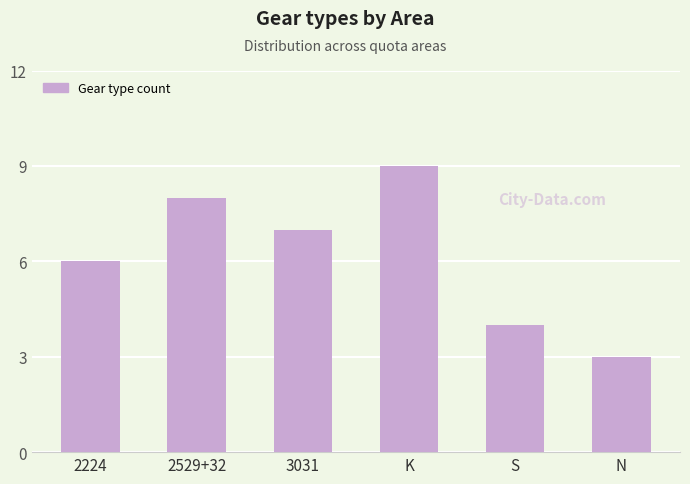

Count the number of categories in the chart.

6